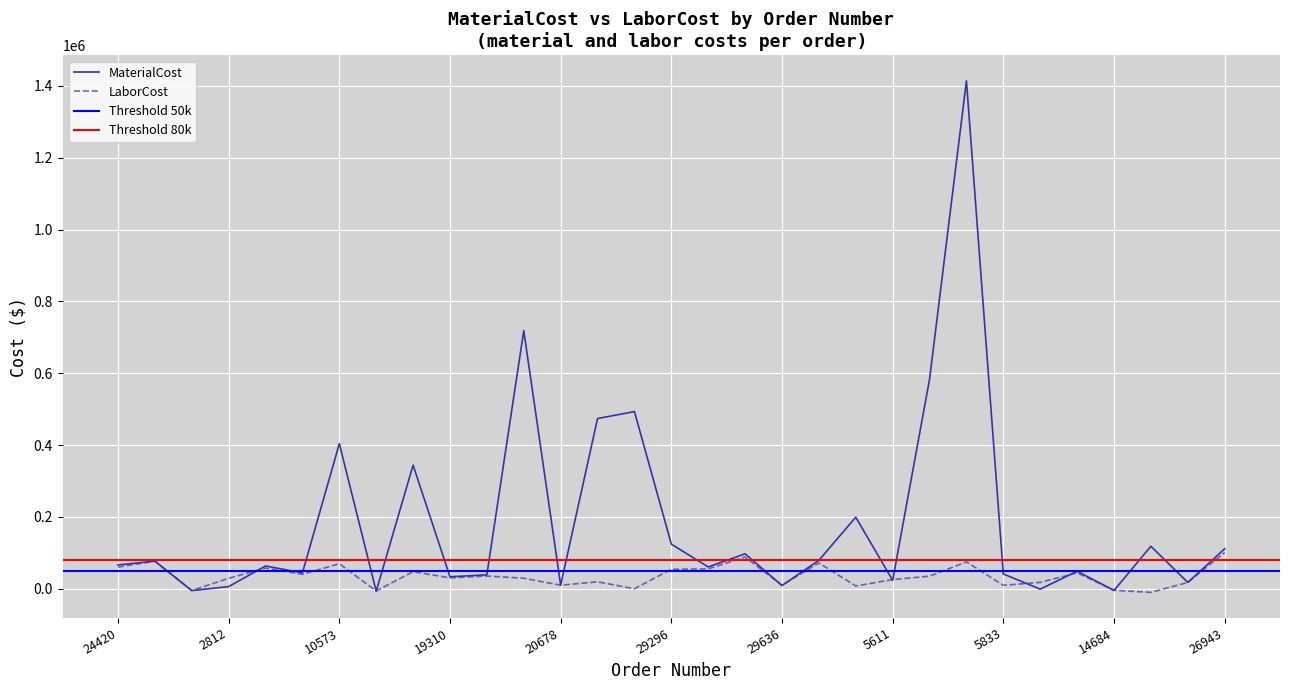

What is the spread (max minus min) of values at 29636?

914.1